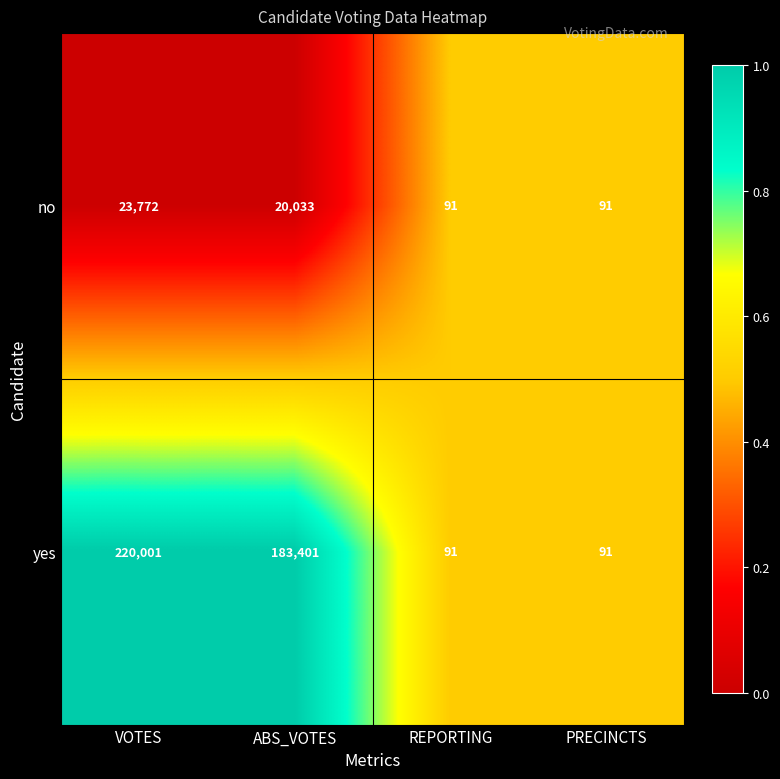

Reading right to left, extract all data points from this chart.

no: PRECINCTS=91	REPORTING=91	ABS_VOTES=20033	VOTES=23772
yes: PRECINCTS=91	REPORTING=91	ABS_VOTES=183401	VOTES=220001